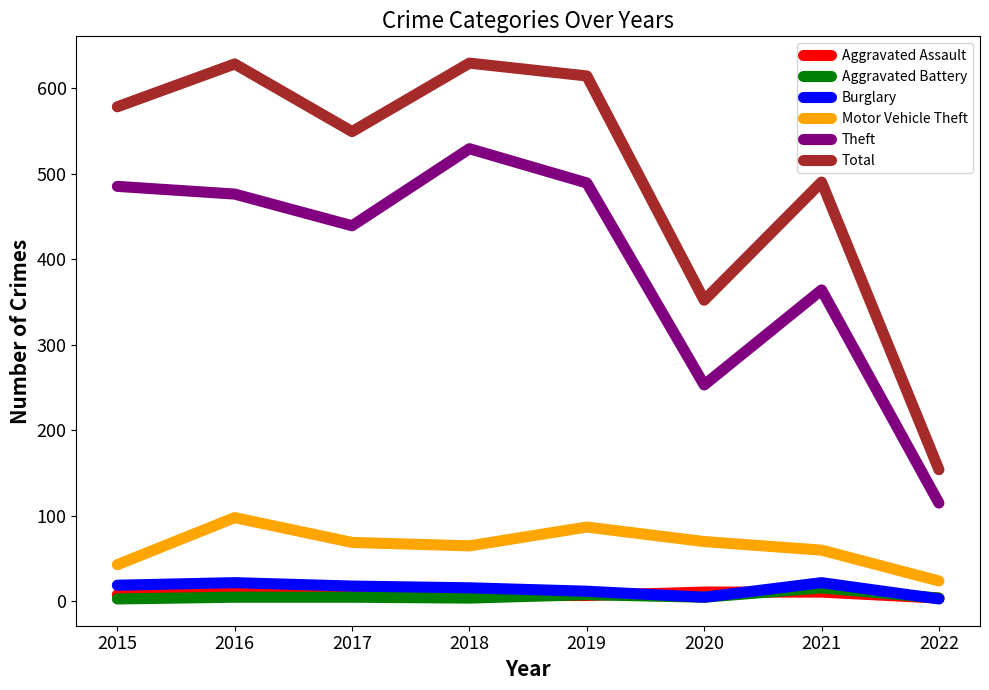

True or false: Motor Vehicle Theft has a value of 69 at 2017.

True